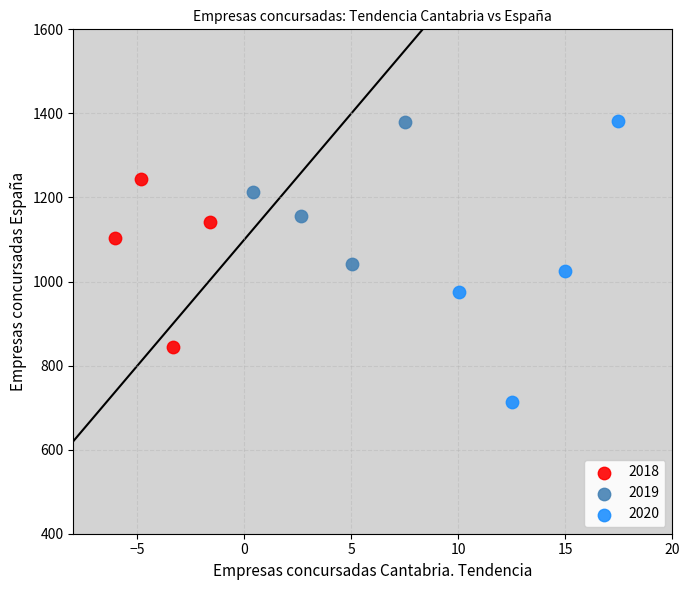

Which series reaches the minimum Y coordinate?

2020